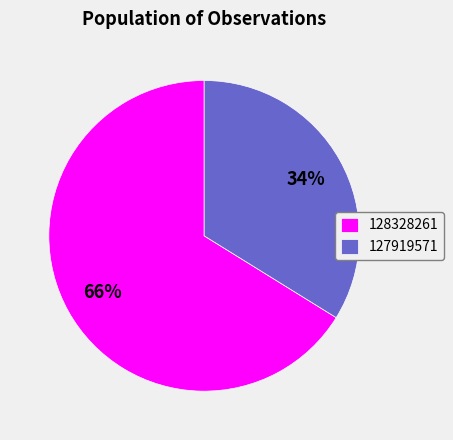

Which category has the smallest portion of the pie?

127919571